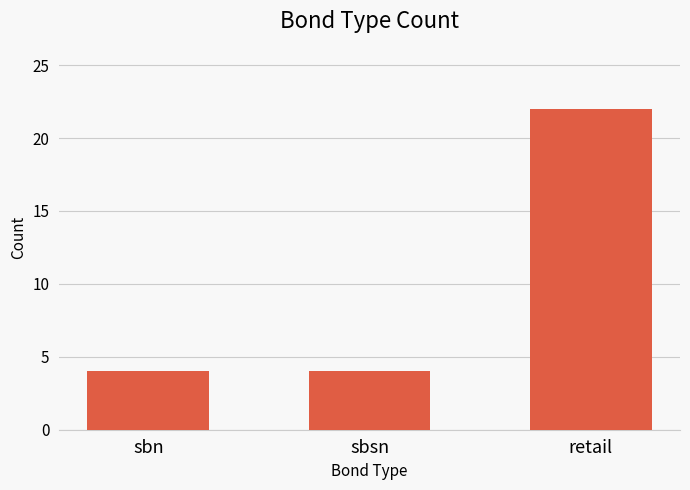

The chart shows a value of 4 at sbsn. True or false?

True